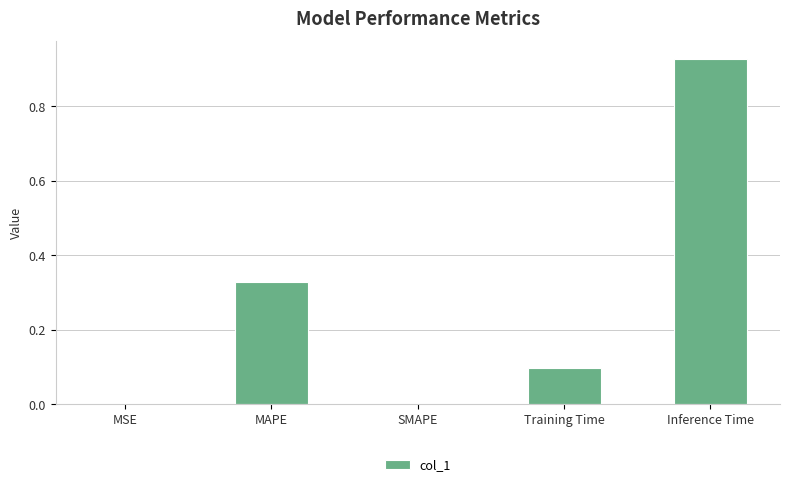

The chart shows a value of 0.0 at SMAPE. True or false?

True